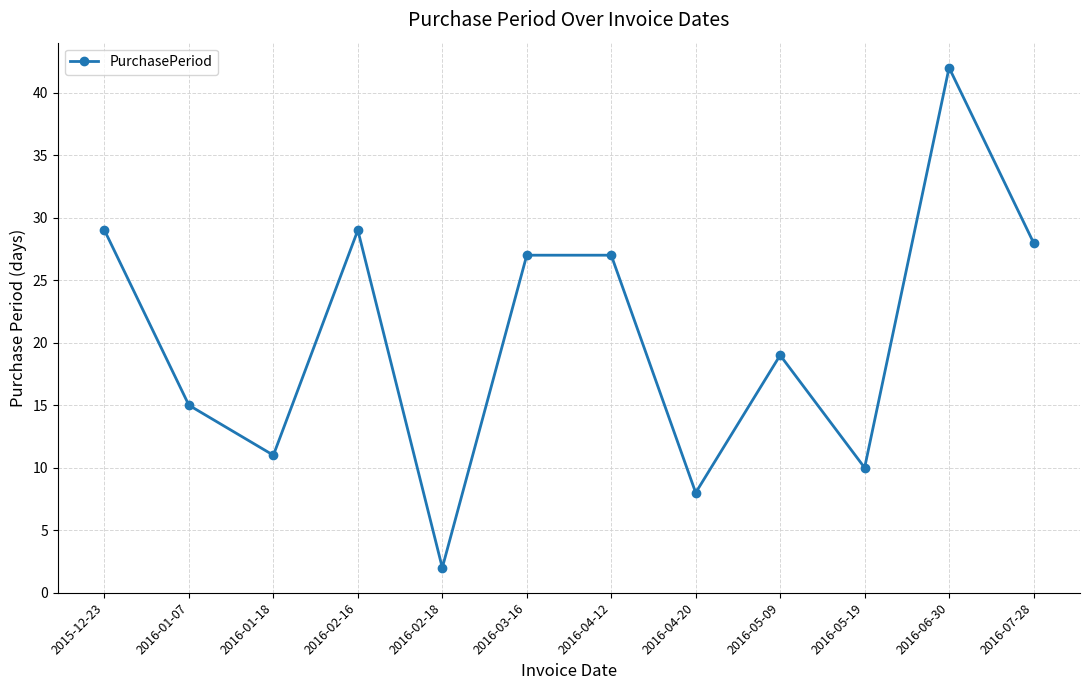

Where is the data nearest to the value 22?

2016-05-09